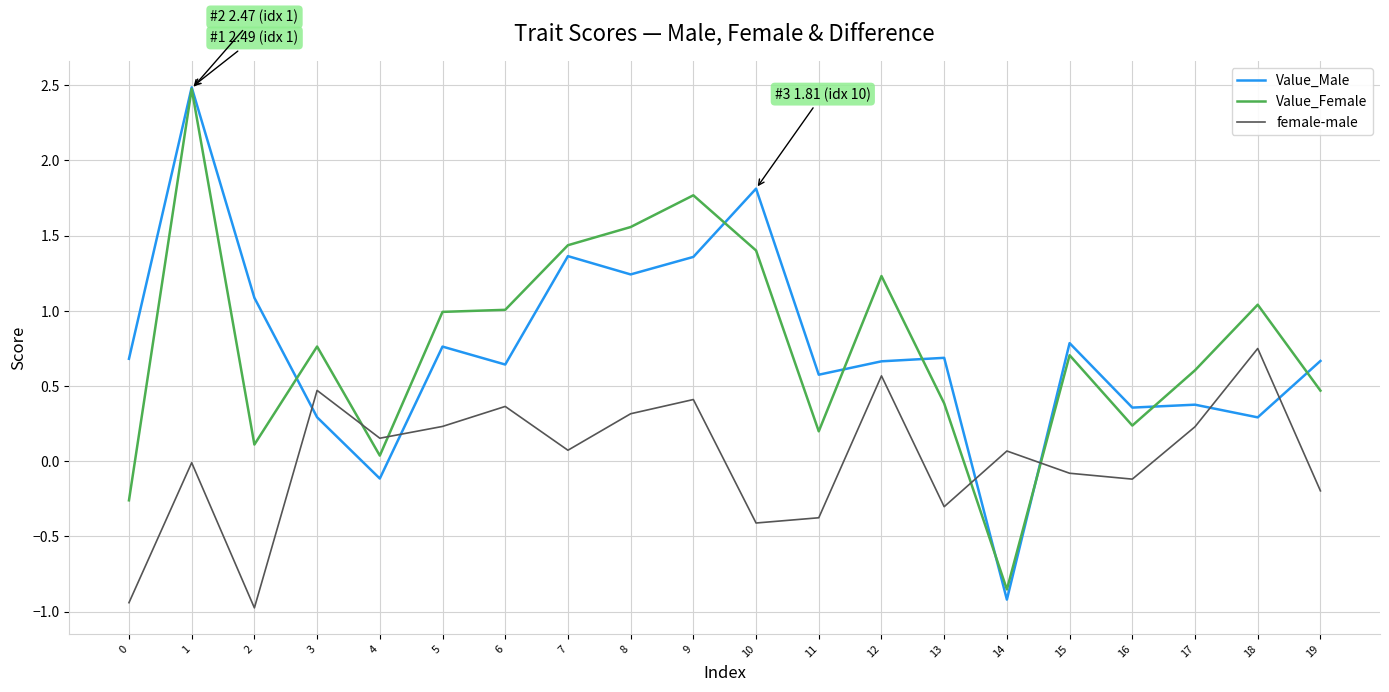

Is it true that female-male equals 0.2 at 4?

True